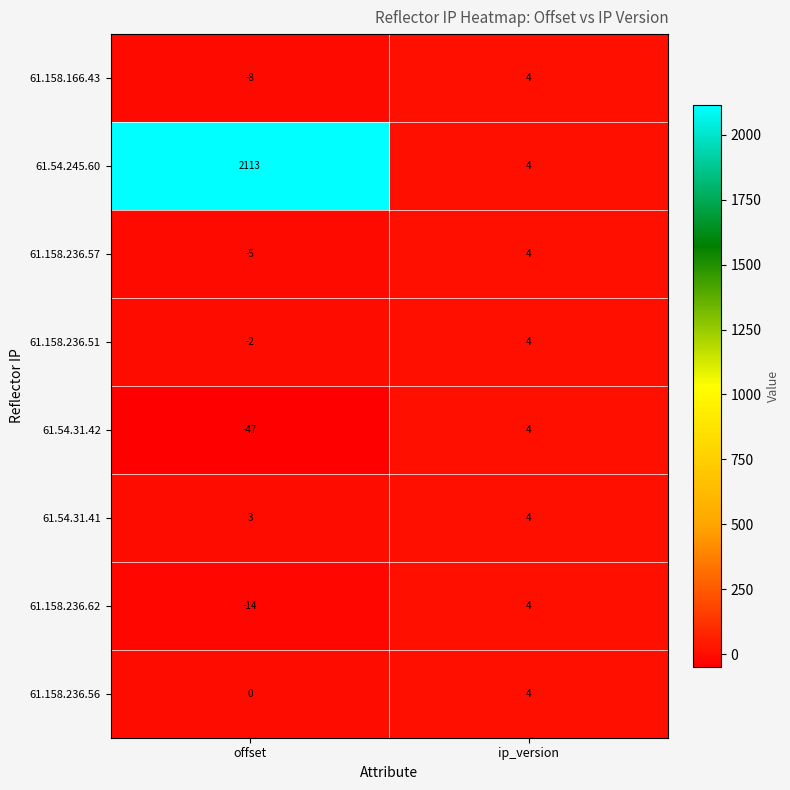

List the labels in order of 61.54.31.41 value, largest first.

ip_version, offset